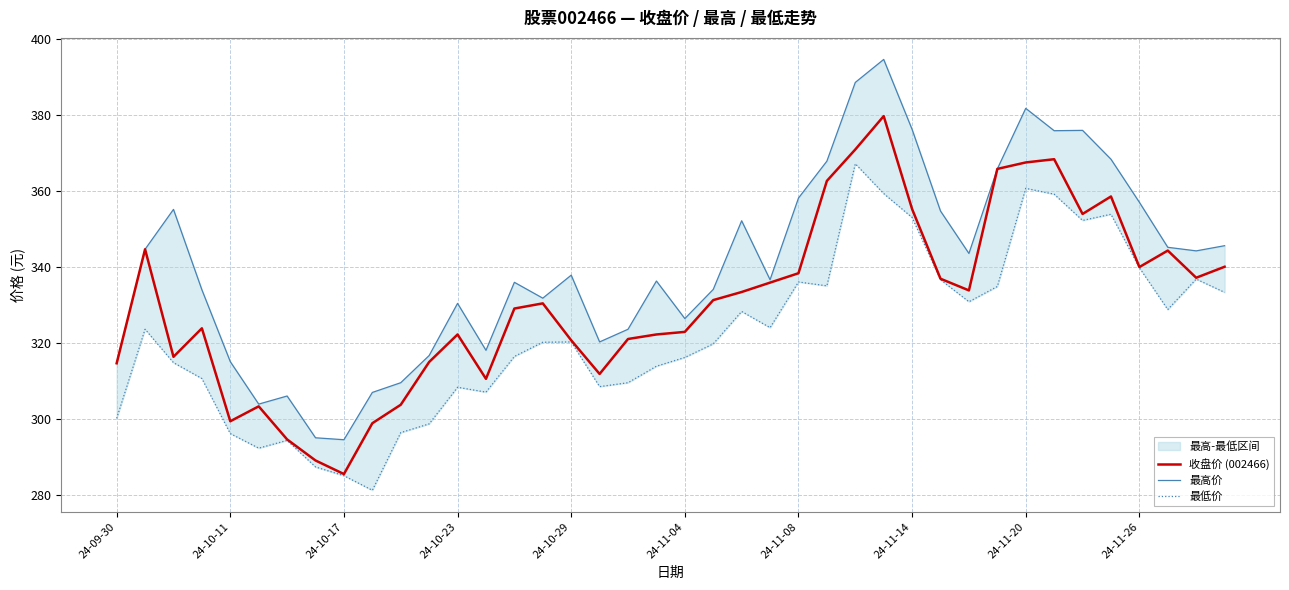

What is the highest value of the 收盘价 (002466) series?

379.8